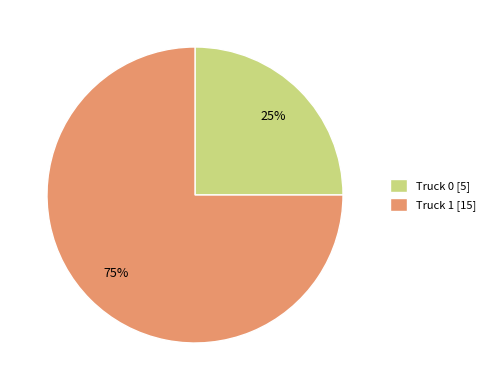

To the nearest percent, what percentage of the pie is Truck 0?

25%